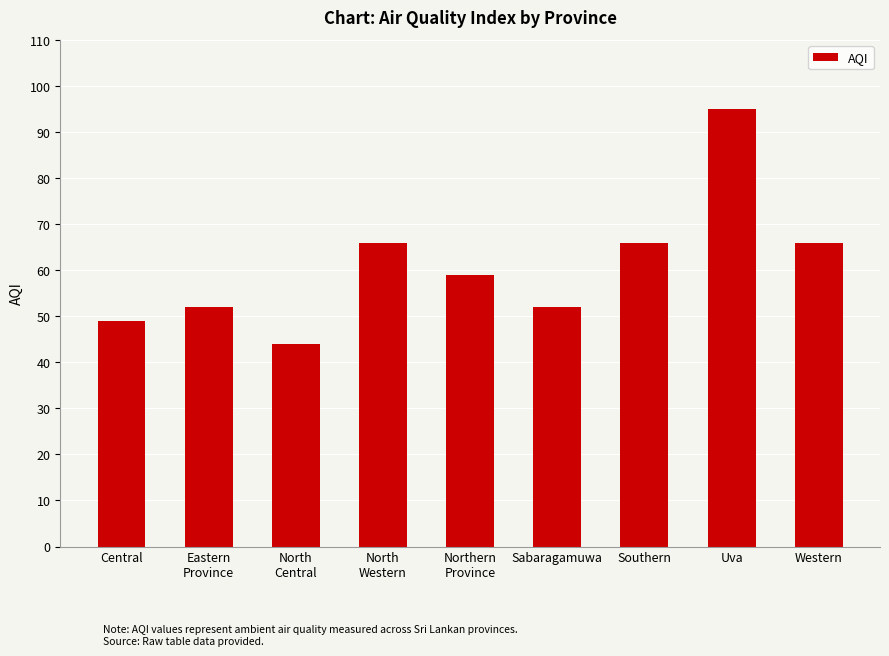

Count the number of categories in the chart.

9